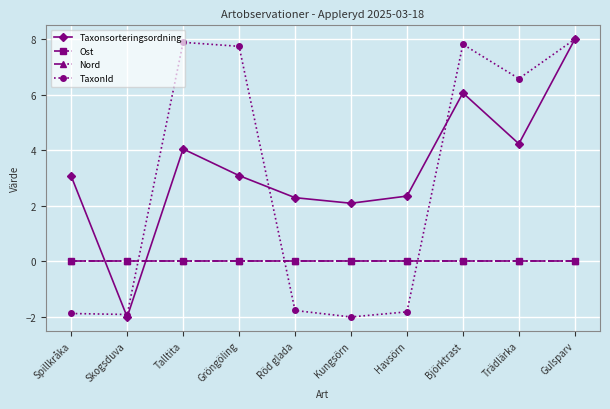

How many lines are shown in the chart?

4